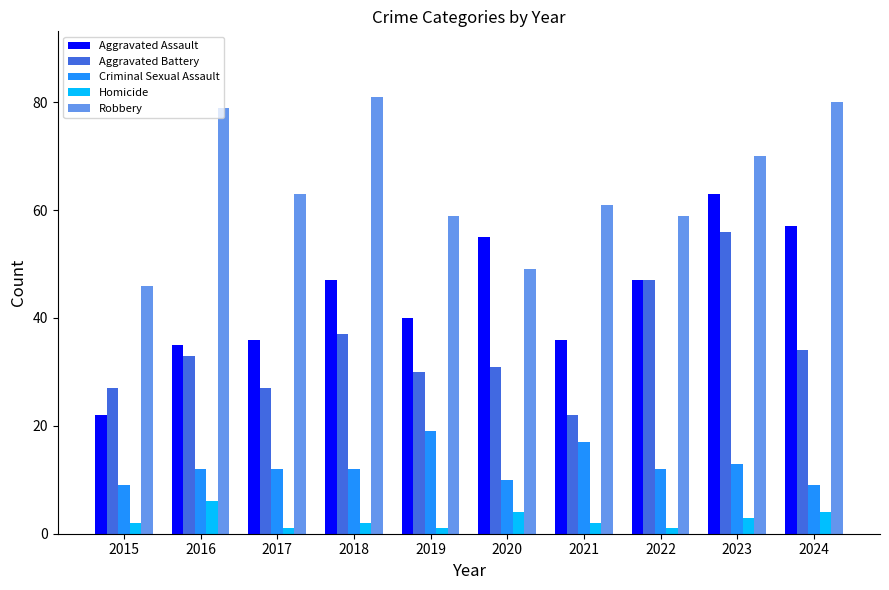

List the series in order of their peak value, lowest first.

Homicide, Criminal Sexual Assault, Aggravated Battery, Aggravated Assault, Robbery